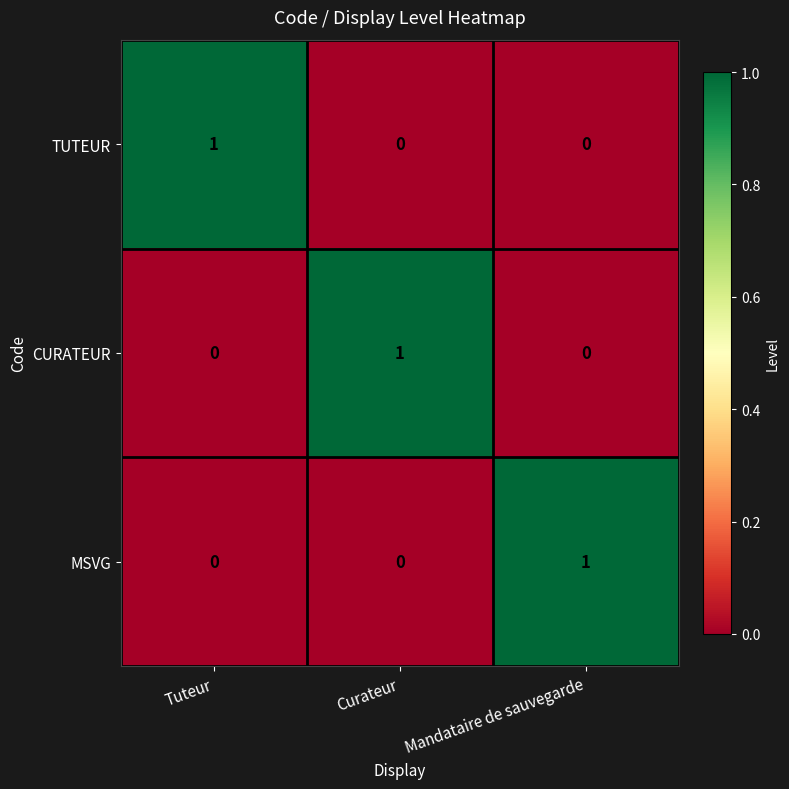

Count the MSVG values in the range 0 to 1.

3